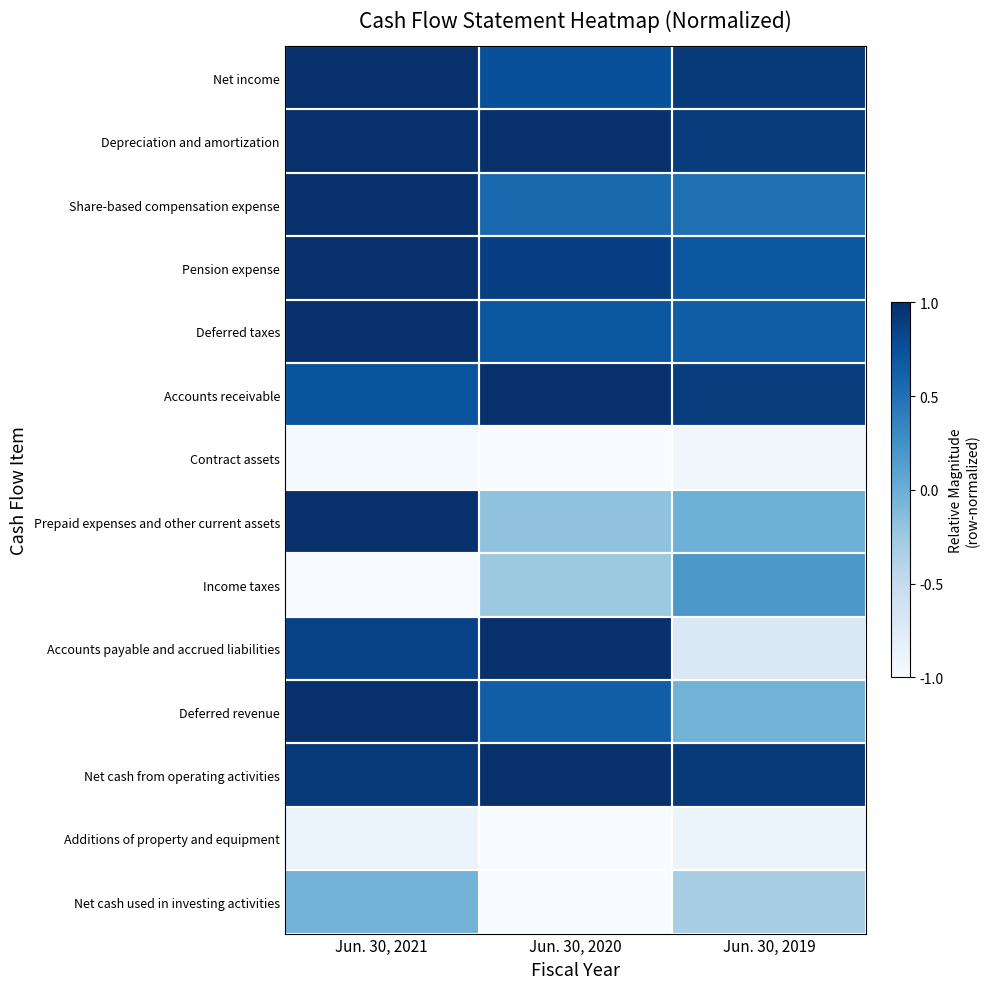

What is the spread (max minus min) of values at Jun. 30, 2021?

1.0